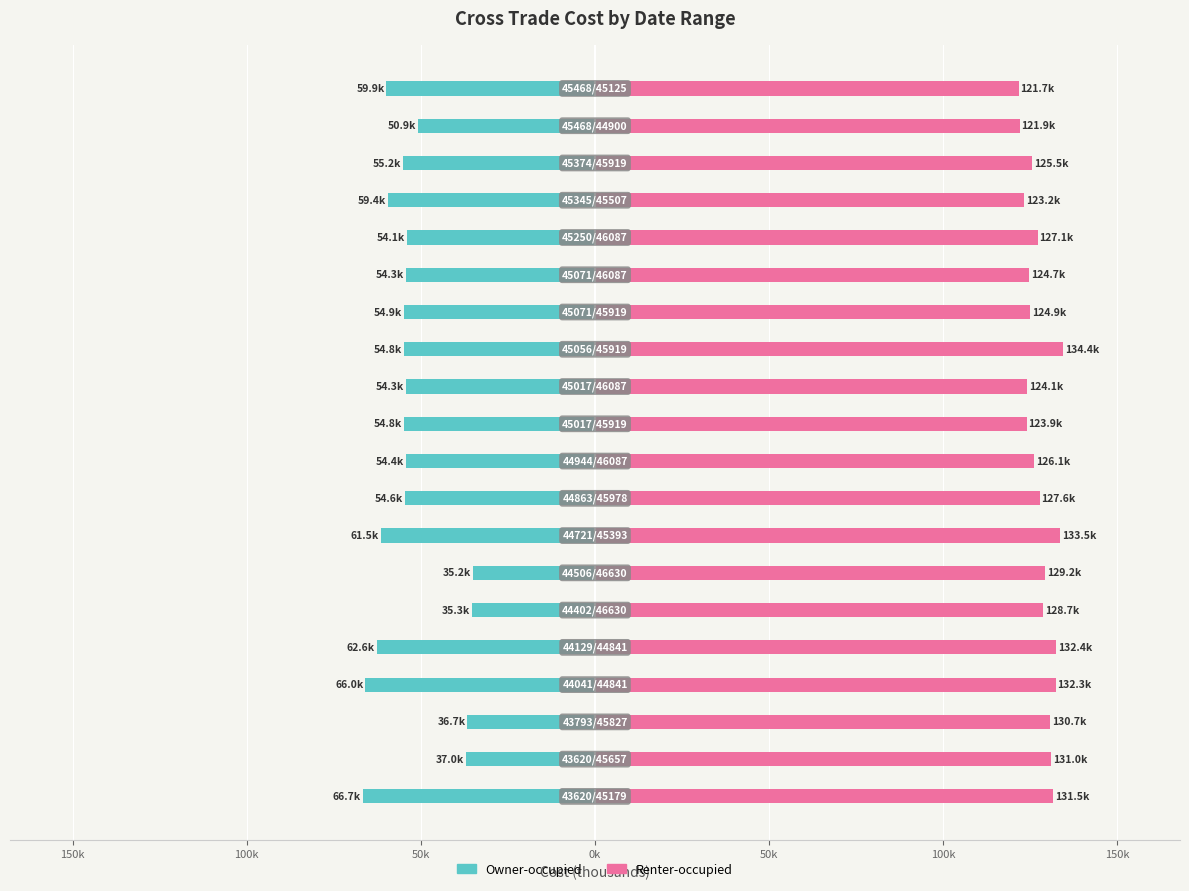

The Owner-occupied series shows -27.7 at 11. True or false?

False